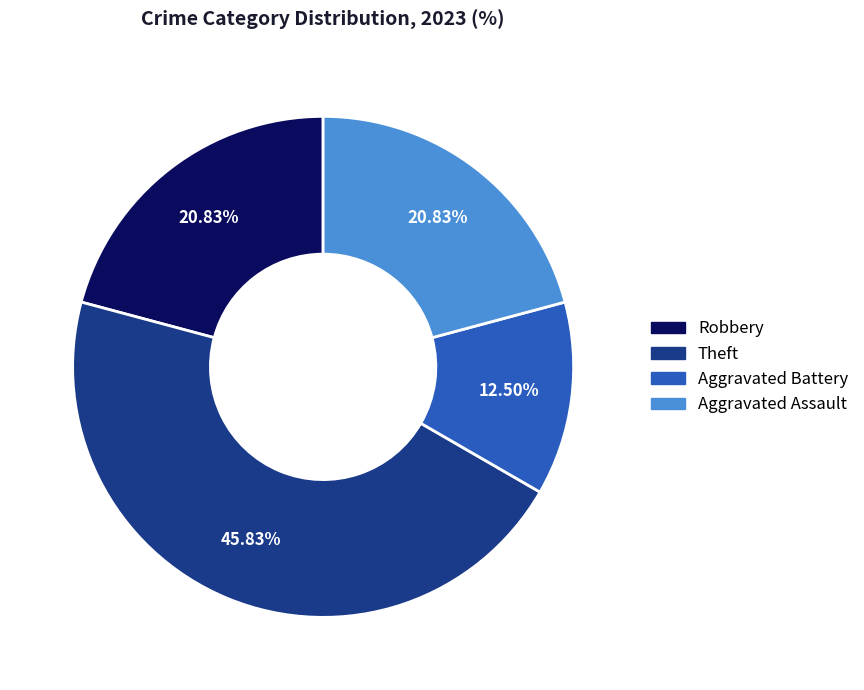

Is there any slice that represents more than half of the pie?

No